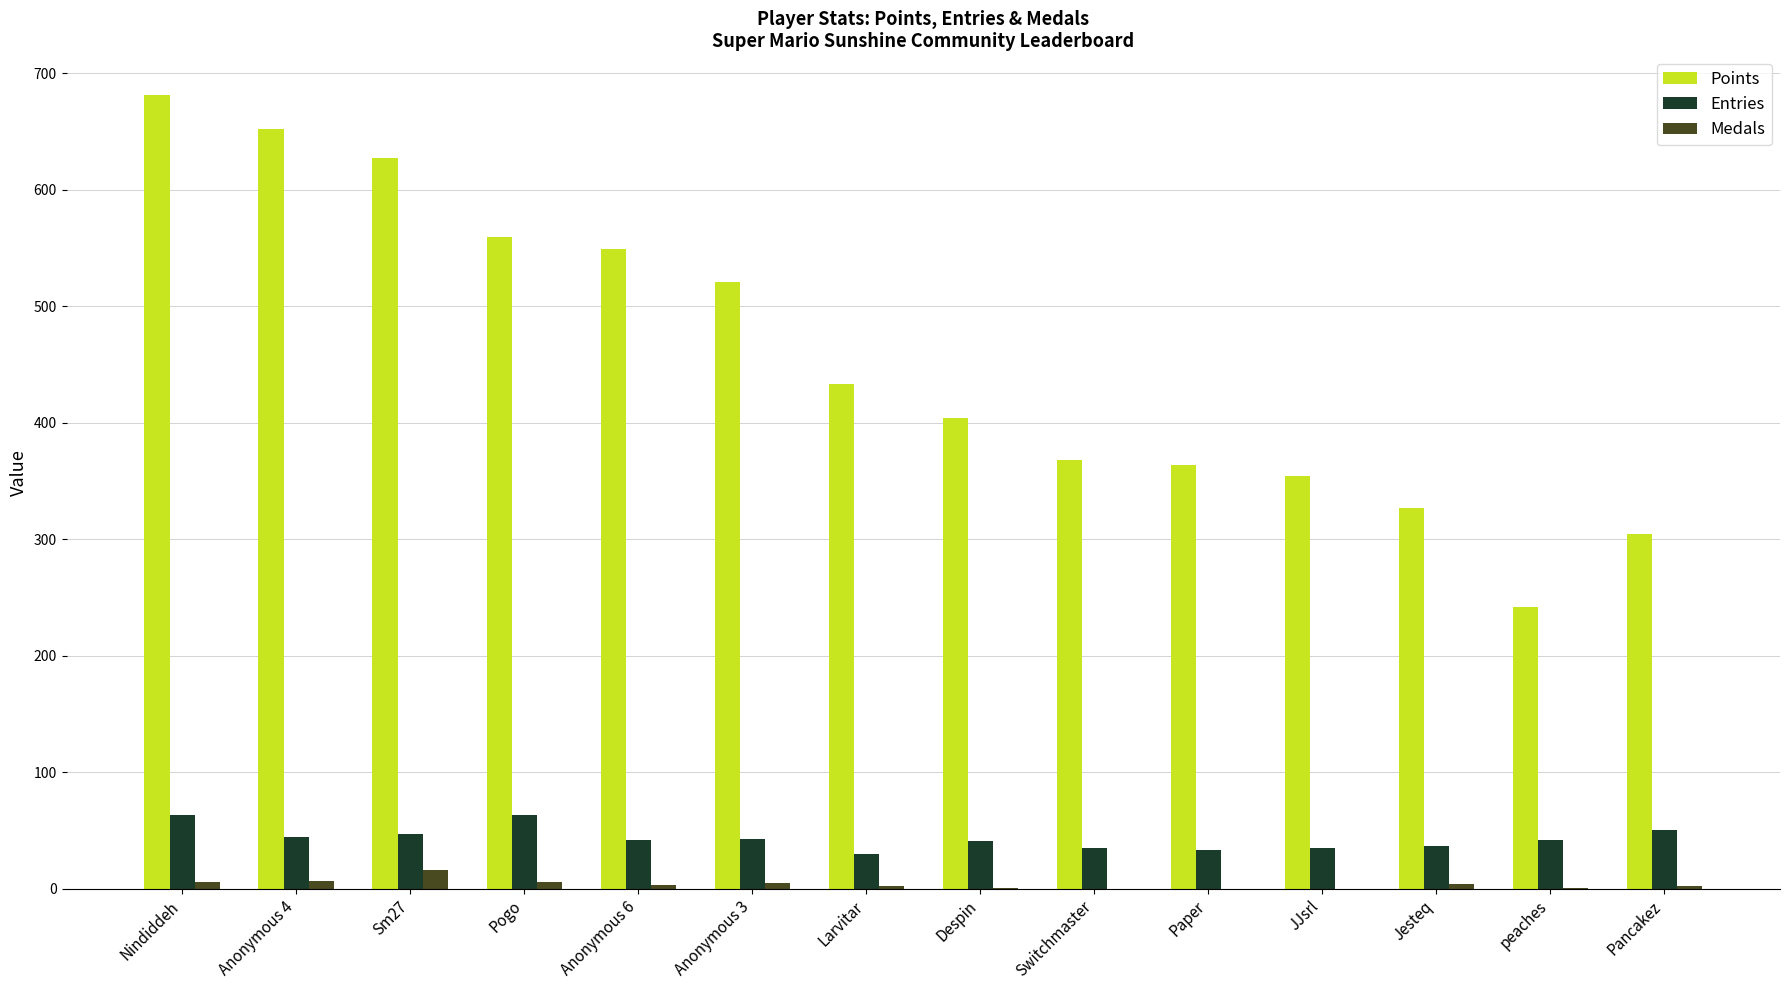

Is it true that Entries equals 112 at Nindiddeh?

False